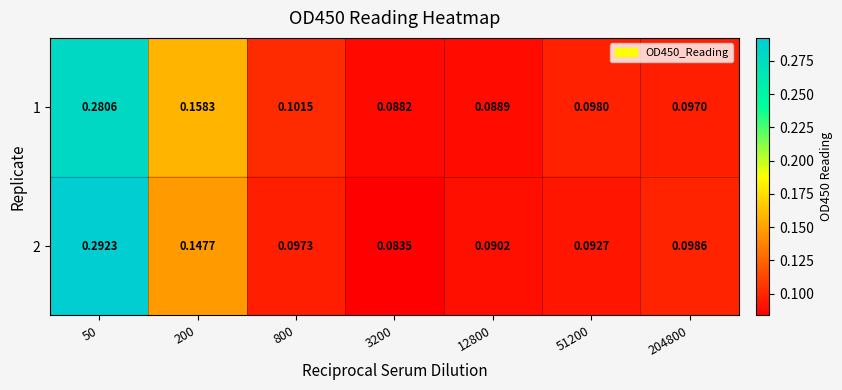

Which series has the widest spread of values?

2